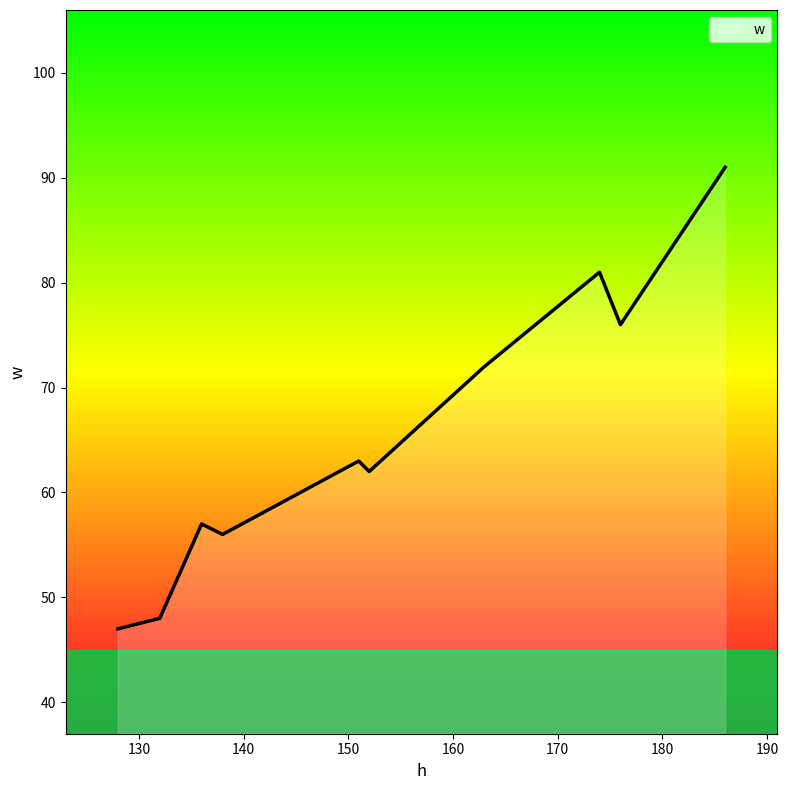

What is the minimum value shown in the chart?

47